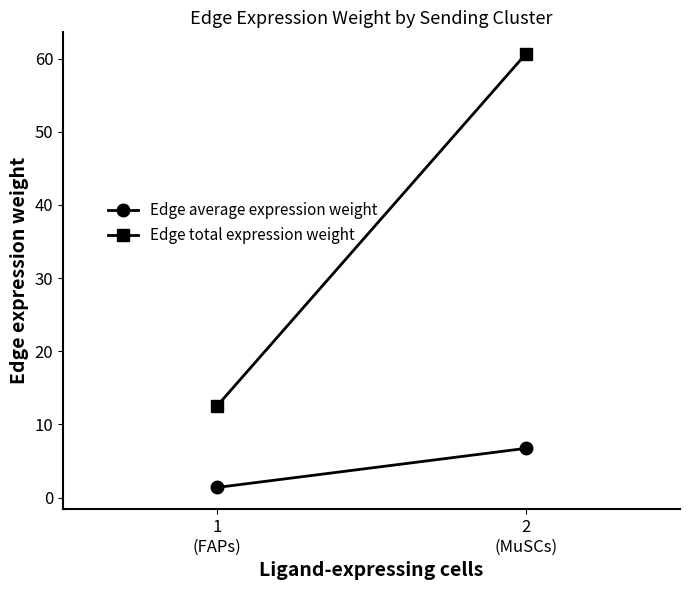

Is it true that Edge average expression weight equals 6.7 at 2
(MuSCs)?

True